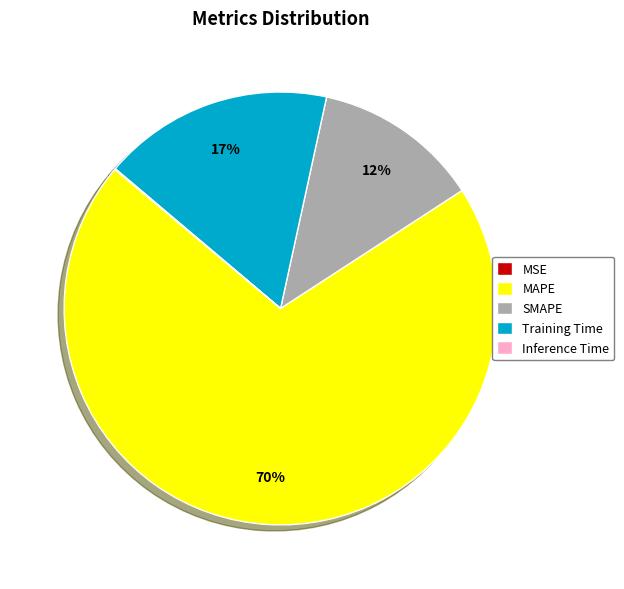

Which category accounts for the majority?

MAPE